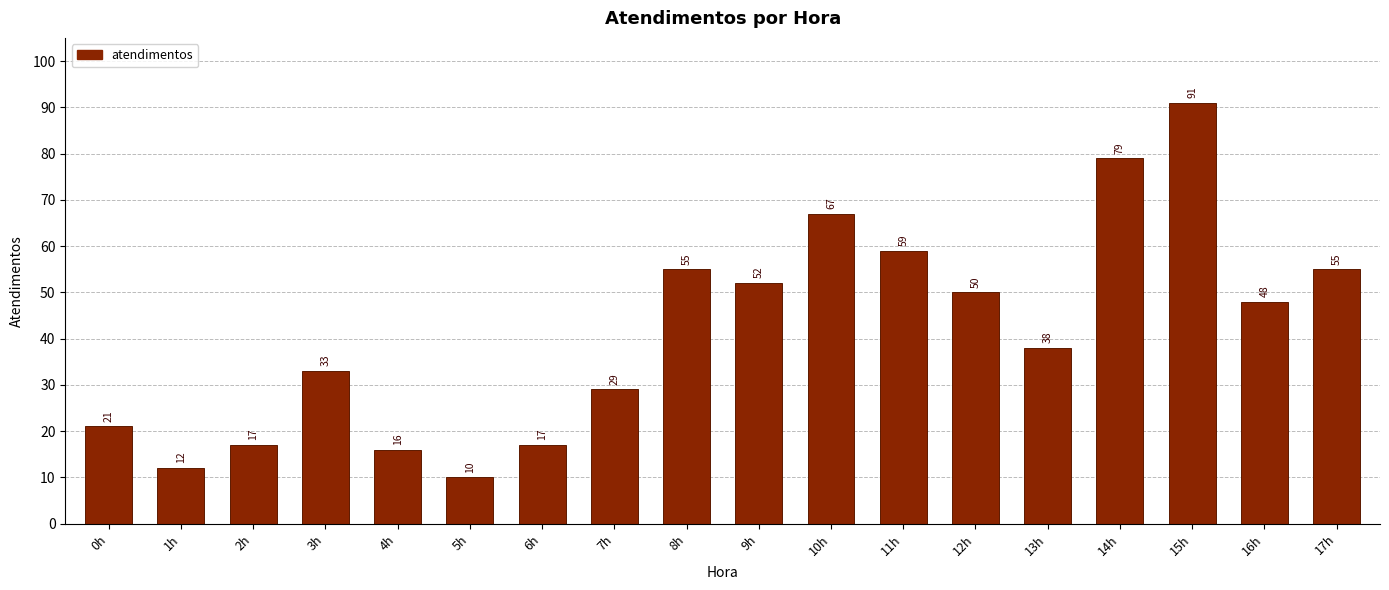

Reading left to right, what are all the values shown in this chart?

21	12	17	33	16	10	17	29	55	52	67	59	50	38	79	91	48	55